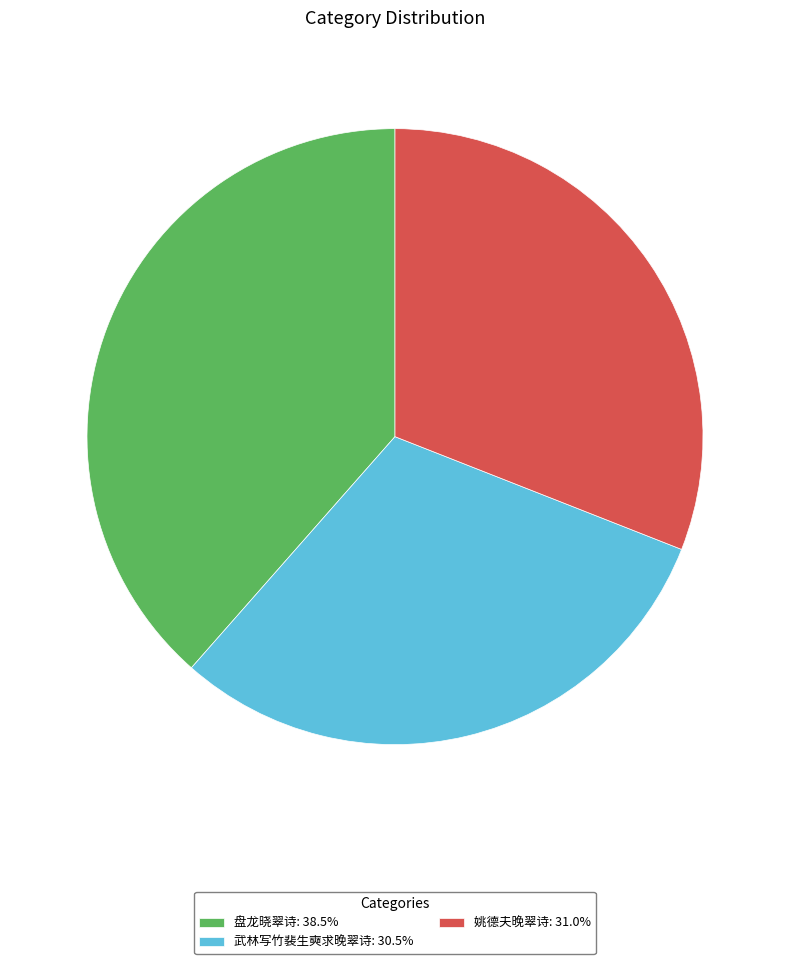

True or false: 武林写竹裴生奭求晚翠诗 accounts for 21% of the total.

False